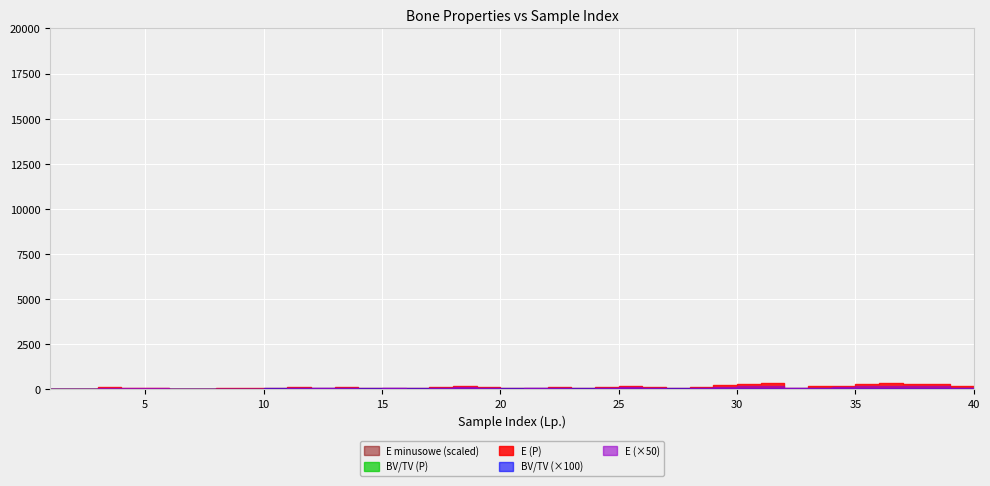

What is the average value of the E (P) series?

27.5